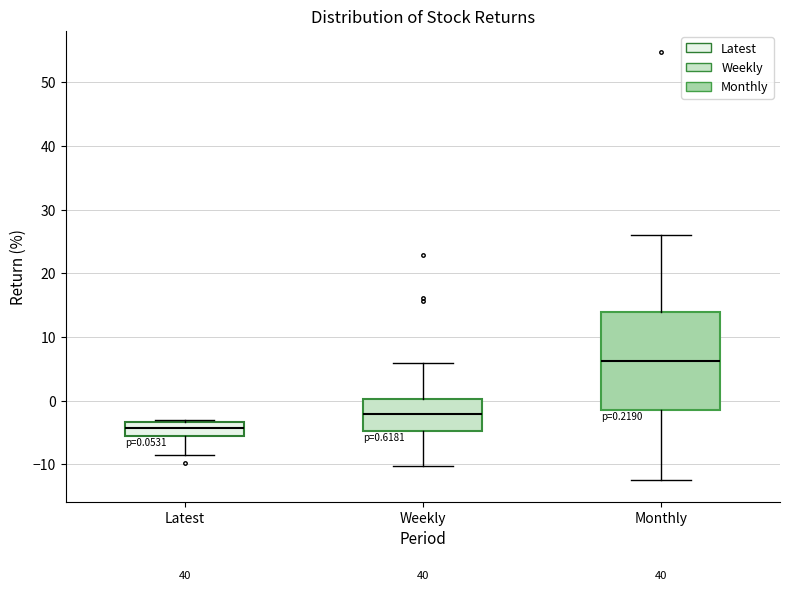

Comparing the boxes themselves (not the whiskers), which one is the tallest?

Monthly